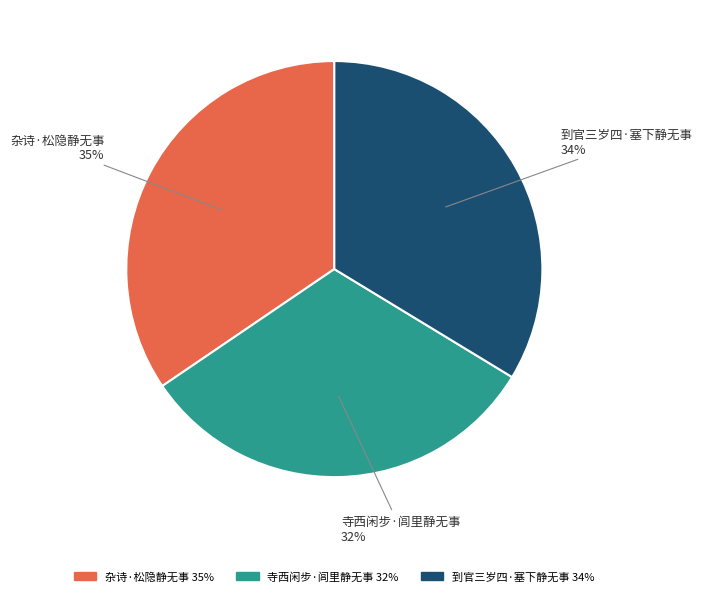

How many slices are in this pie chart?

3